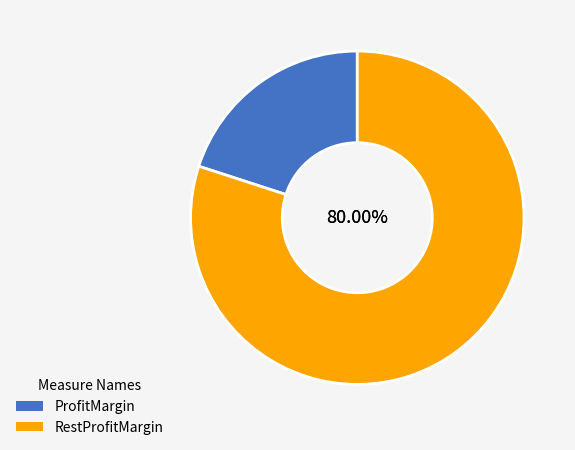

Rank the categories by value from highest to lowest.

RestProfitMargin, ProfitMargin